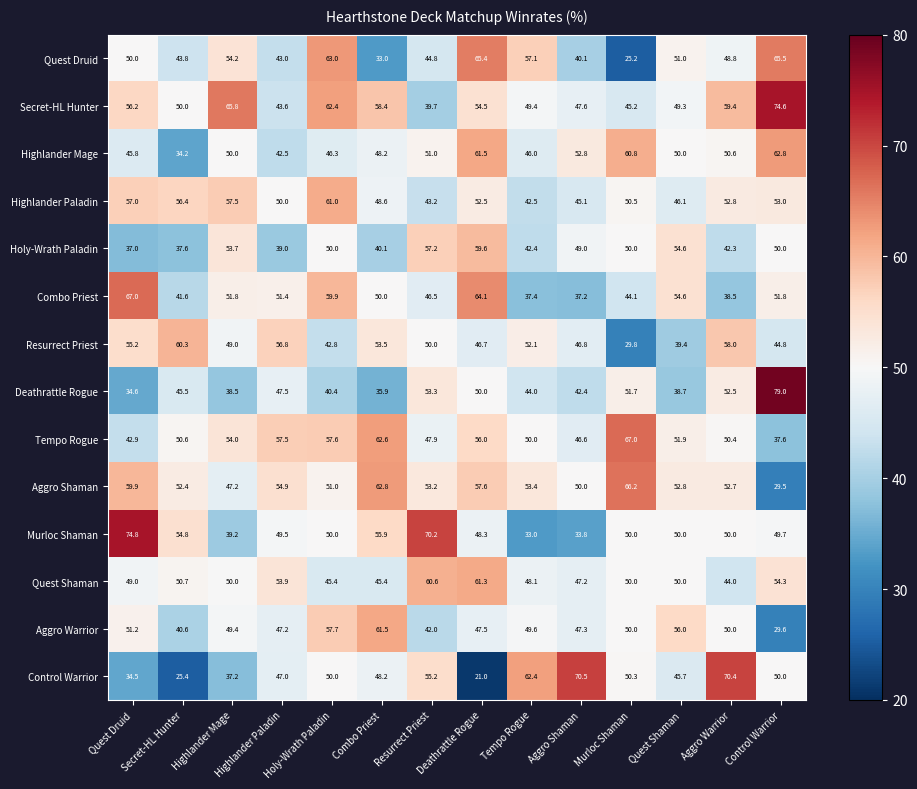

Which series has the widest spread of values?

Control Warrior